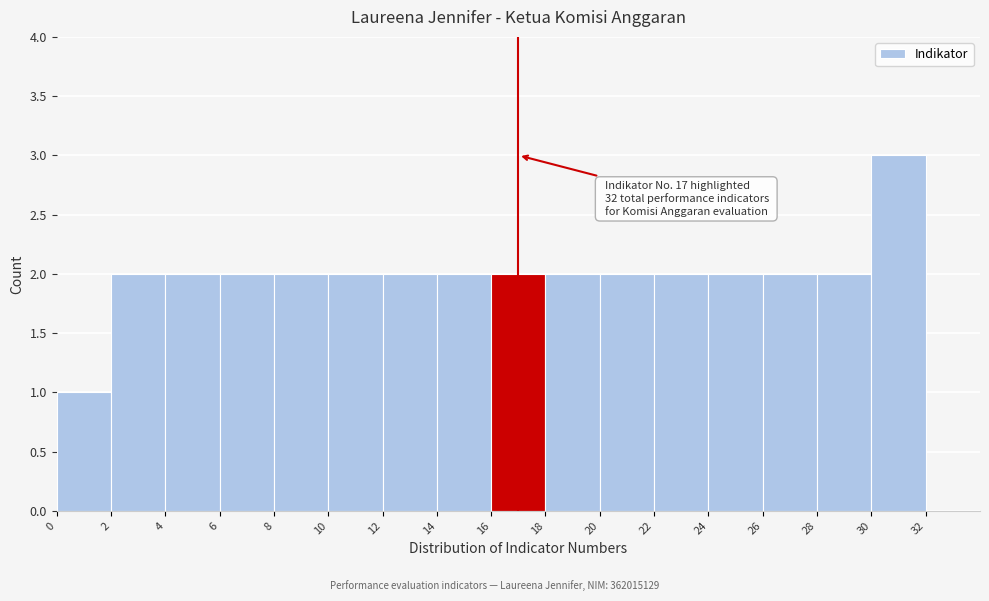

Over which range of the x-axis is the bar tallest?

30 to 32